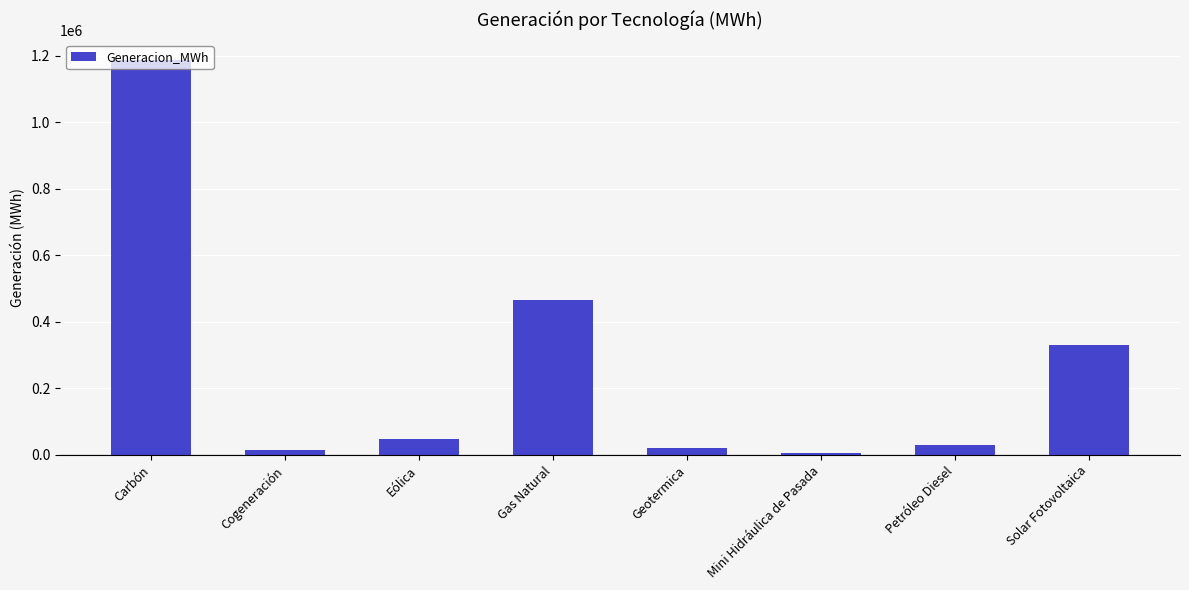

What is the difference between the maximum and minimum values?

1182817.9